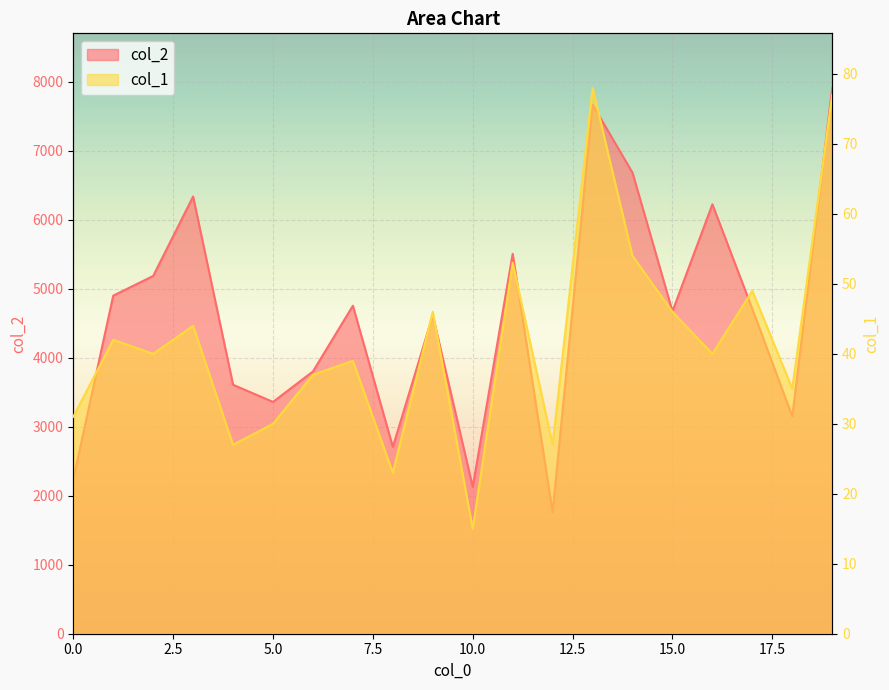

In col_2, how many points are higher than both neighbors (excluding endpoints)?

6